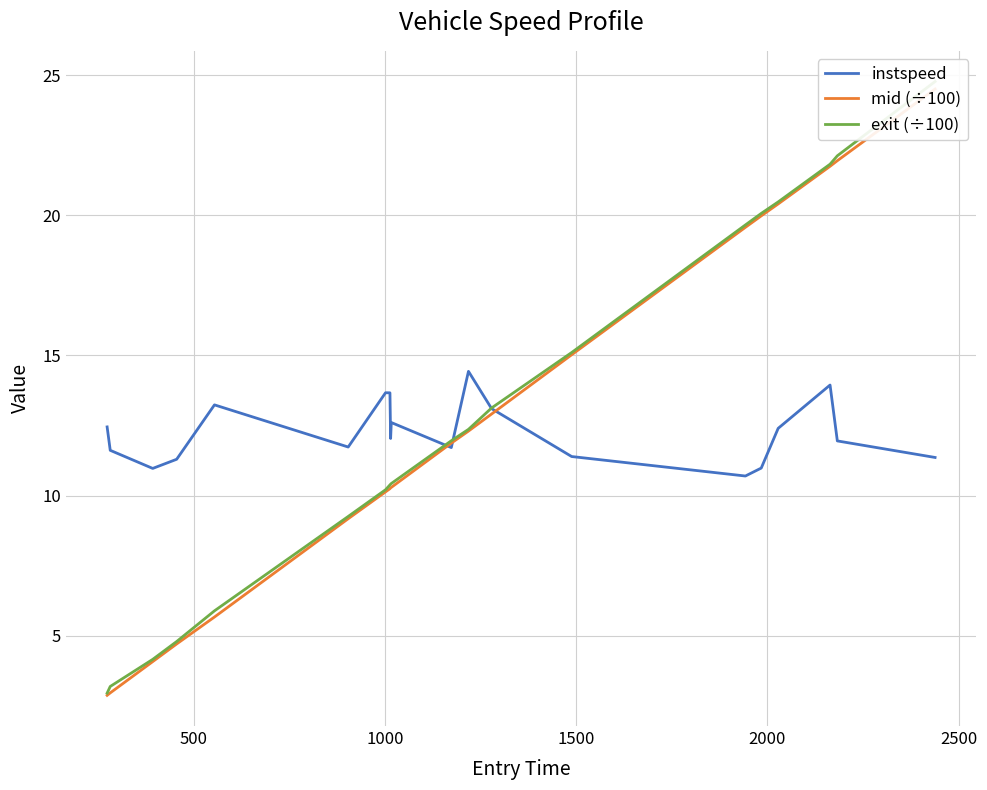

What is the lowest value of the instspeed series?

10.7